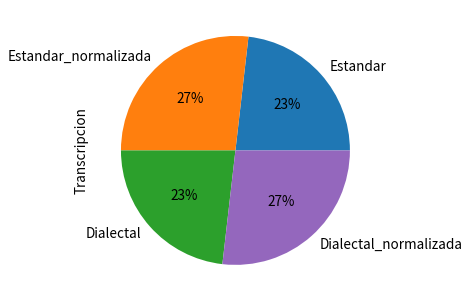

To the nearest percent, what portion does Estandar_normalizada represent?

27%